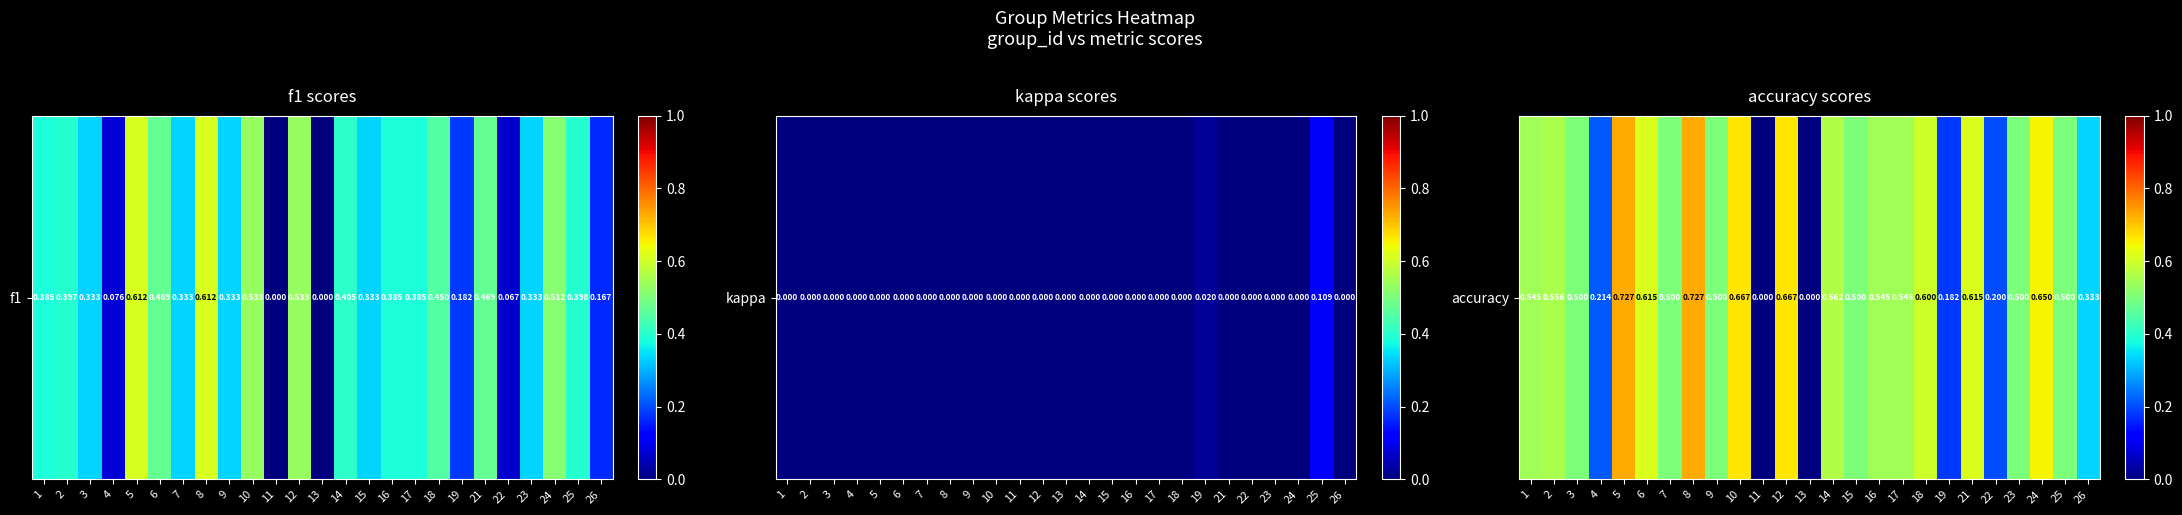

List the labels in order of value, smallest first.

11, 13, 19, 22, 4, 26, 3, 7, 9, 15, 23, 25, 1, 16, 17, 2, 14, 18, 6, 21, 24, 10, 12, 5, 8